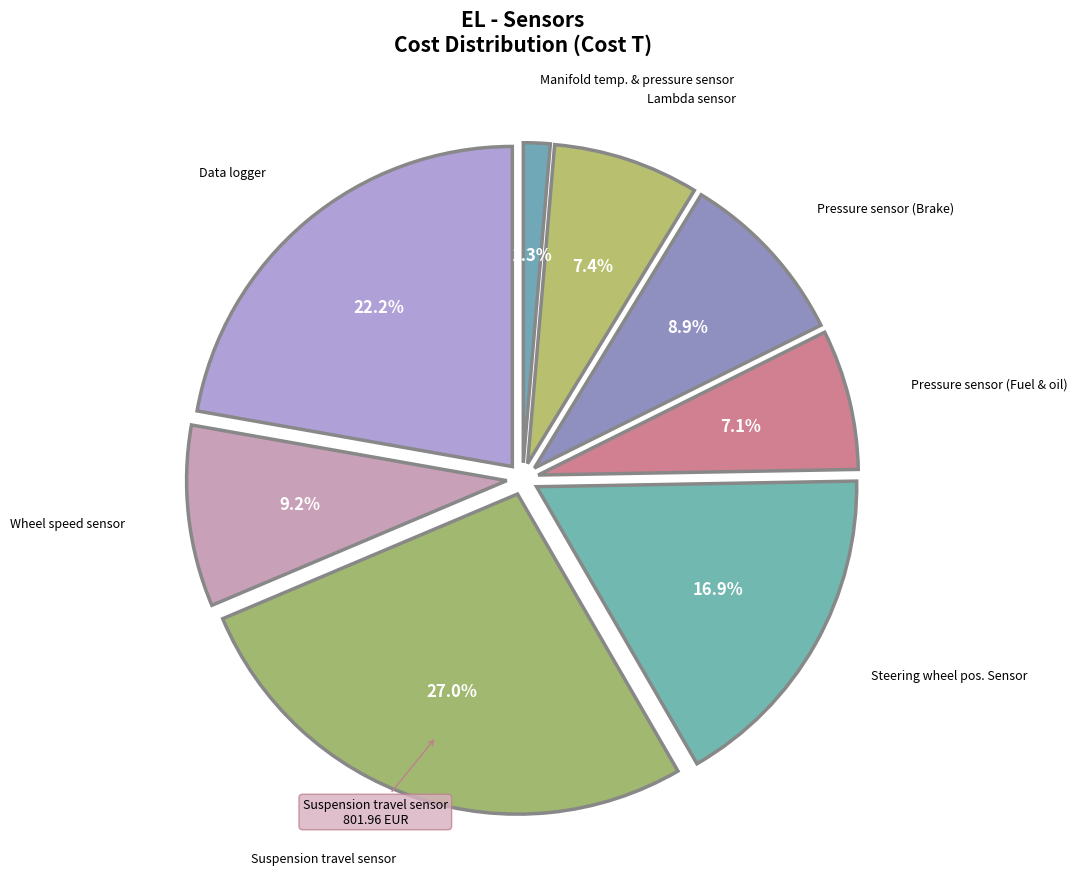

Which slice is the smallest?

Manifold temp. & pressure sensor